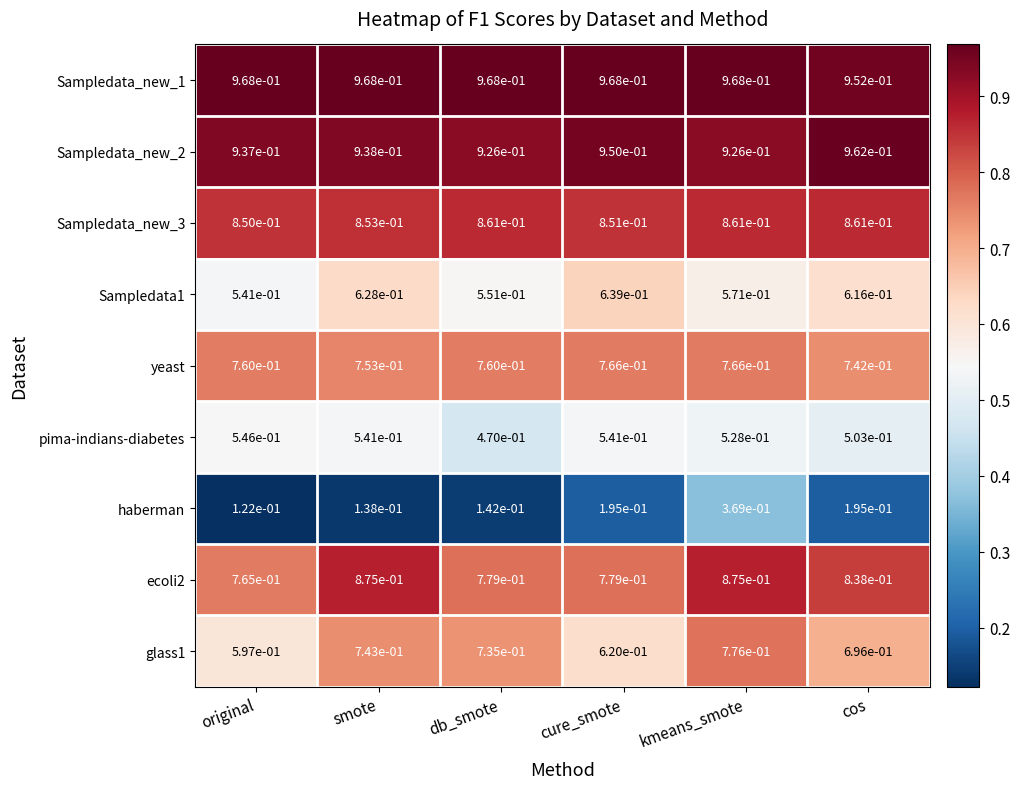

Which series has the largest range (max minus min)?

haberman